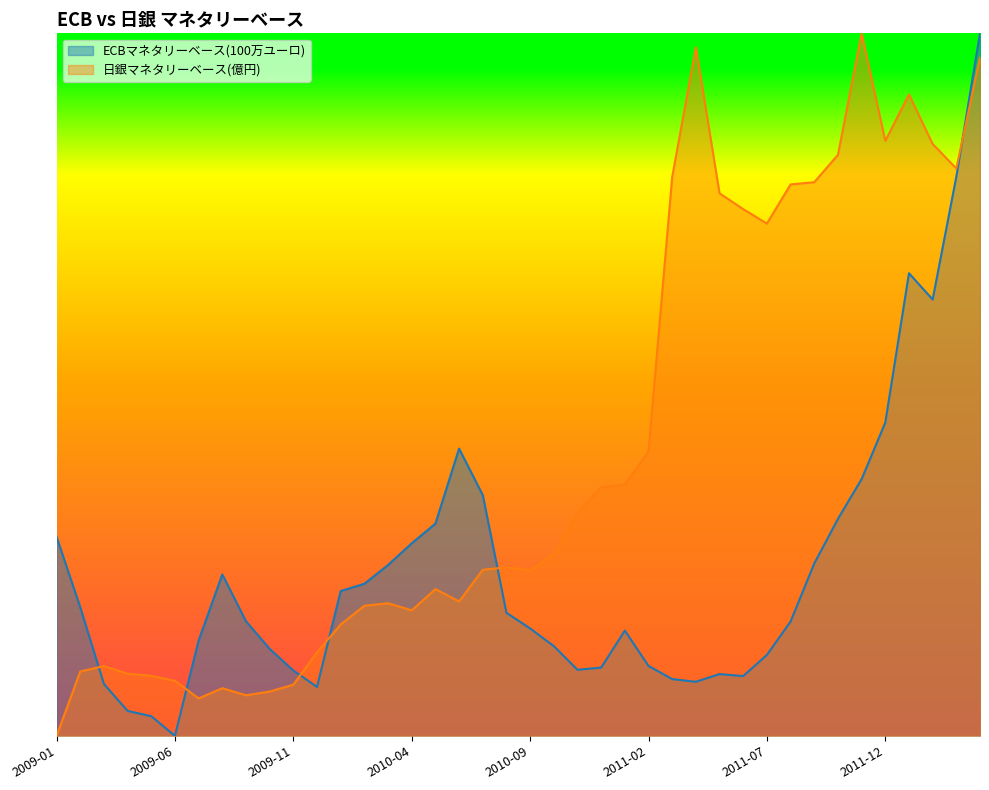

How many interior local valleys does the ECBマネタリーベース(100万ユーロ) series have?

6